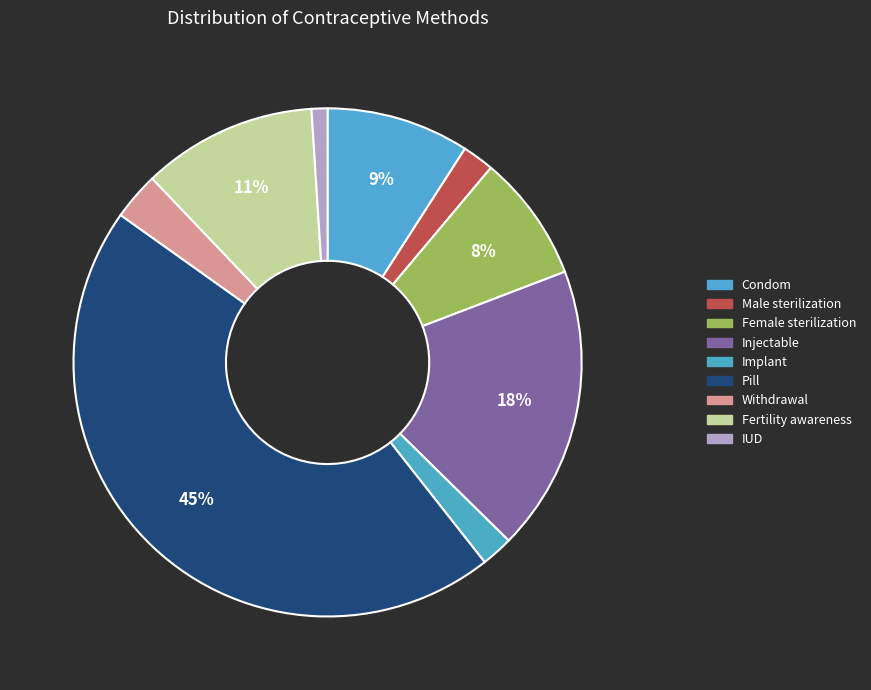

Does Male sterilization account for over 50% of the chart?

No